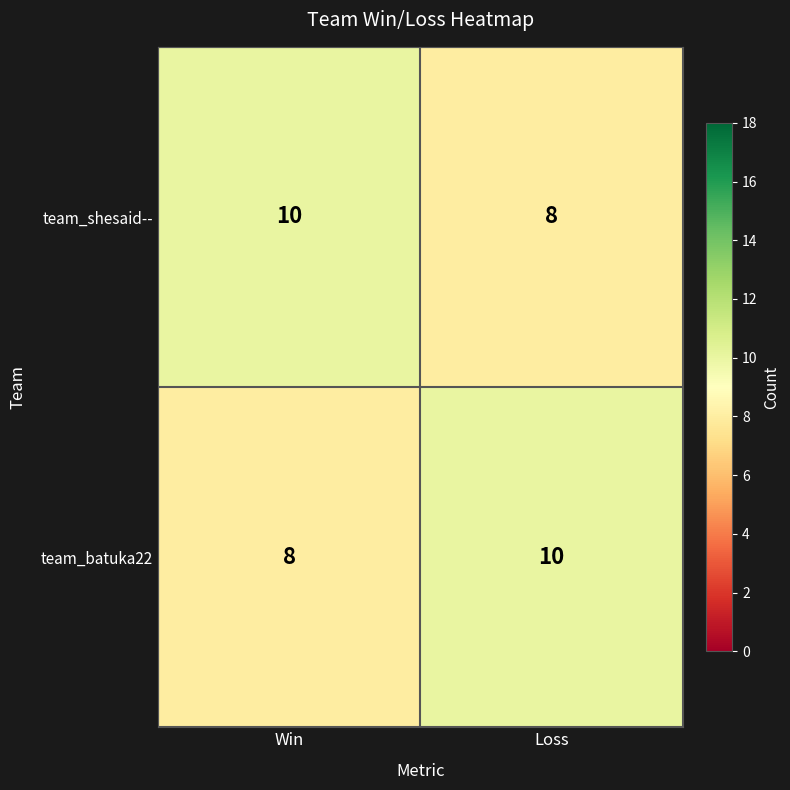

Rank the series at Win from lowest to highest value.

team_batuka22, team_shesaid--